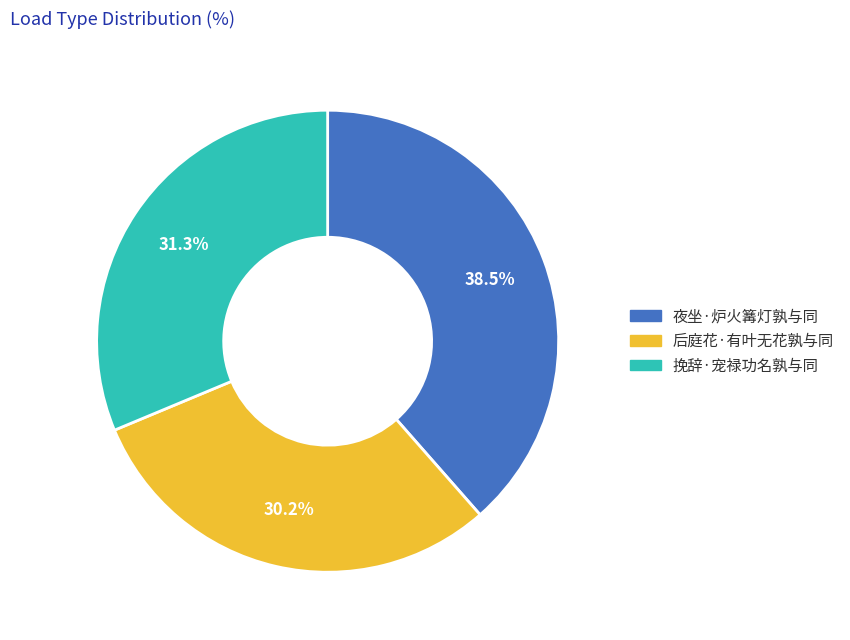

True or false: 后庭花·有叶无花孰与同 accounts for 22% of the total.

False